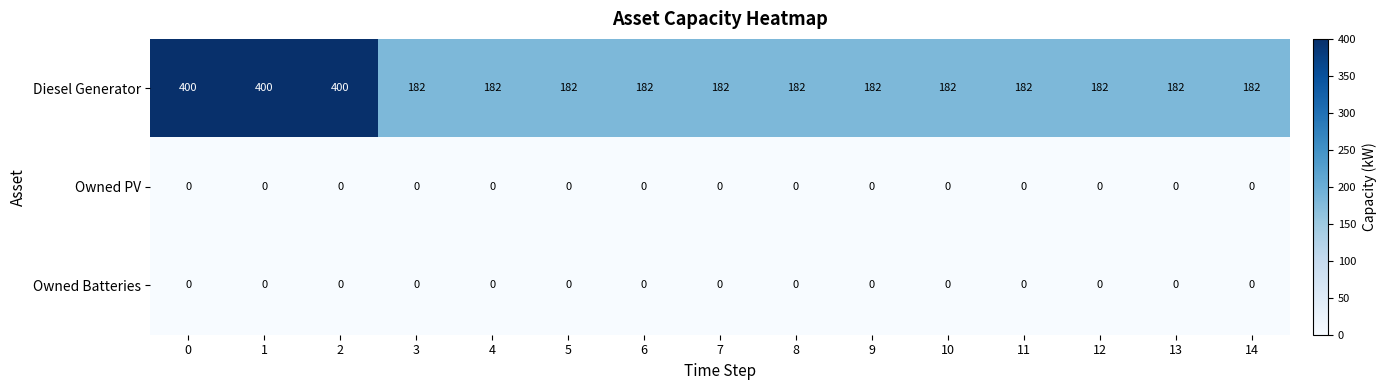

What is the lowest value of the Diesel Generator series?

182